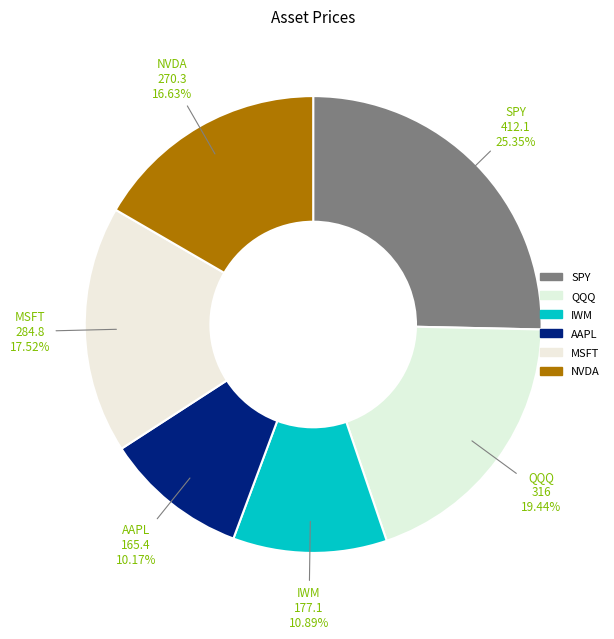

Rank the categories by value from lowest to highest.

AAPL, IWM, NVDA, MSFT, QQQ, SPY